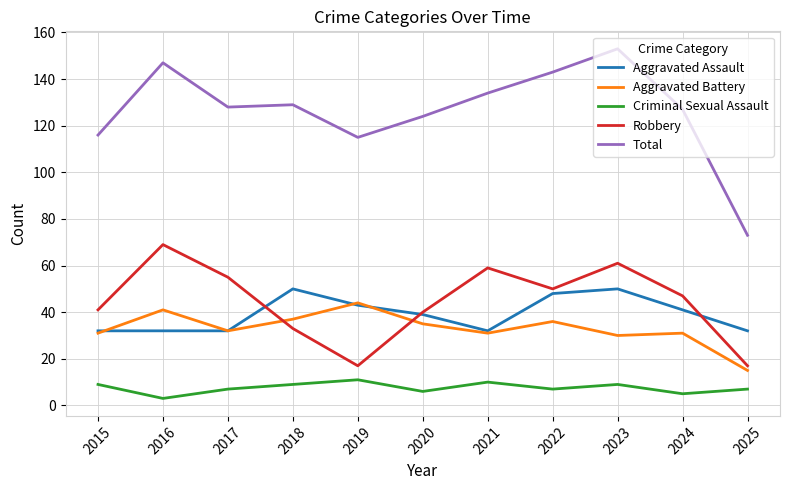

List the series in order of their peak value, lowest first.

Criminal Sexual Assault, Aggravated Battery, Aggravated Assault, Robbery, Total